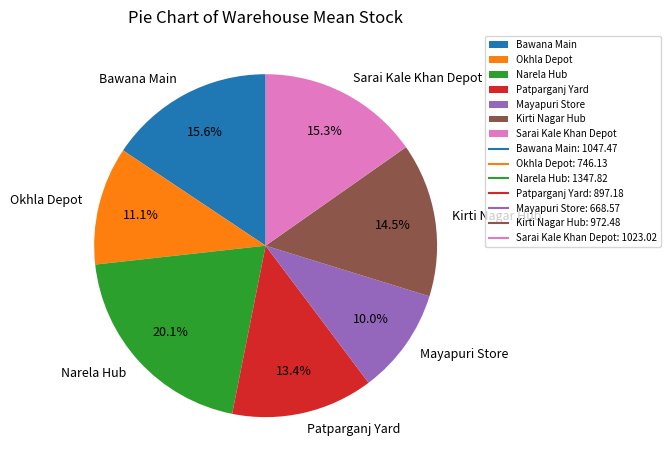

To the nearest percent, what is the difference between the largest and smallest slice percentages?

10%